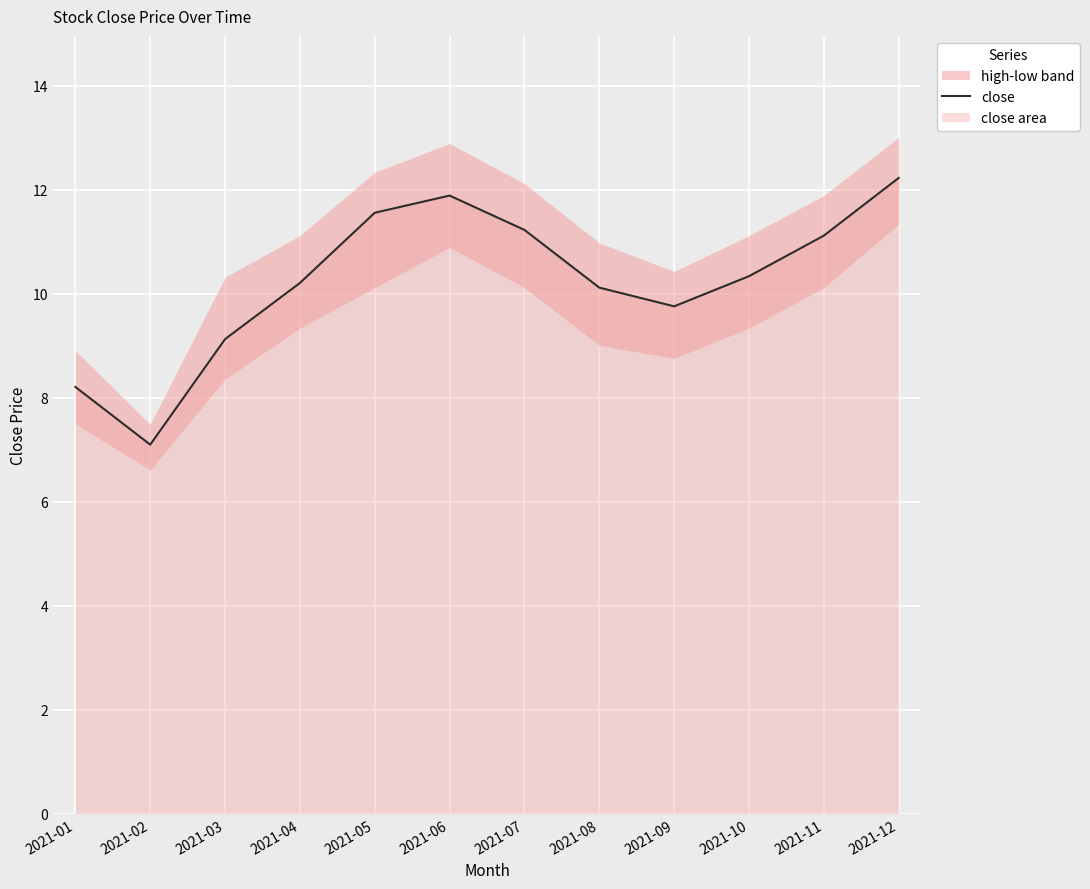

Which label corresponds to the largest value in the chart?

2021-12